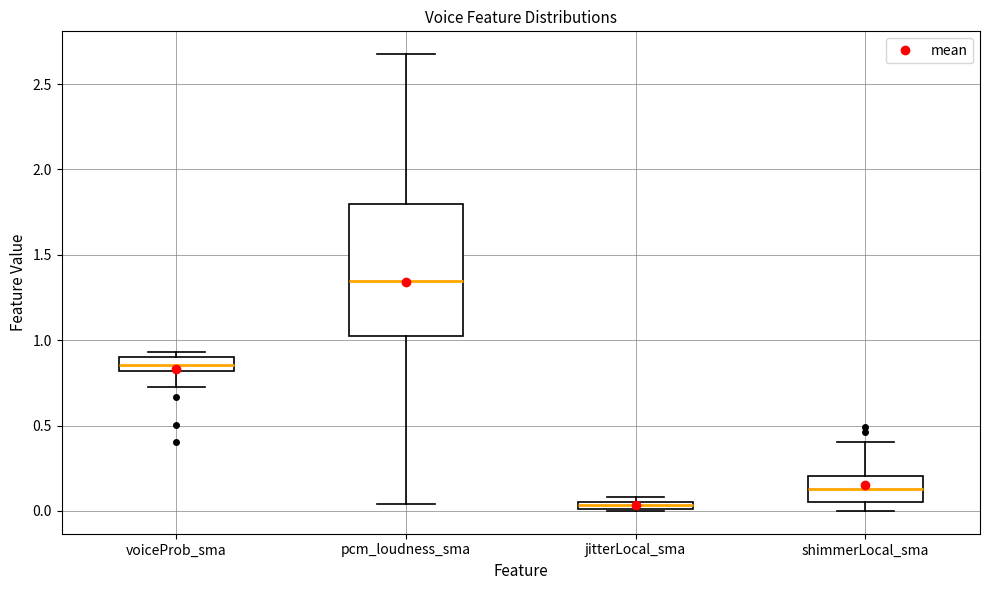

Which box has the lowest median line?

jitterLocal_sma